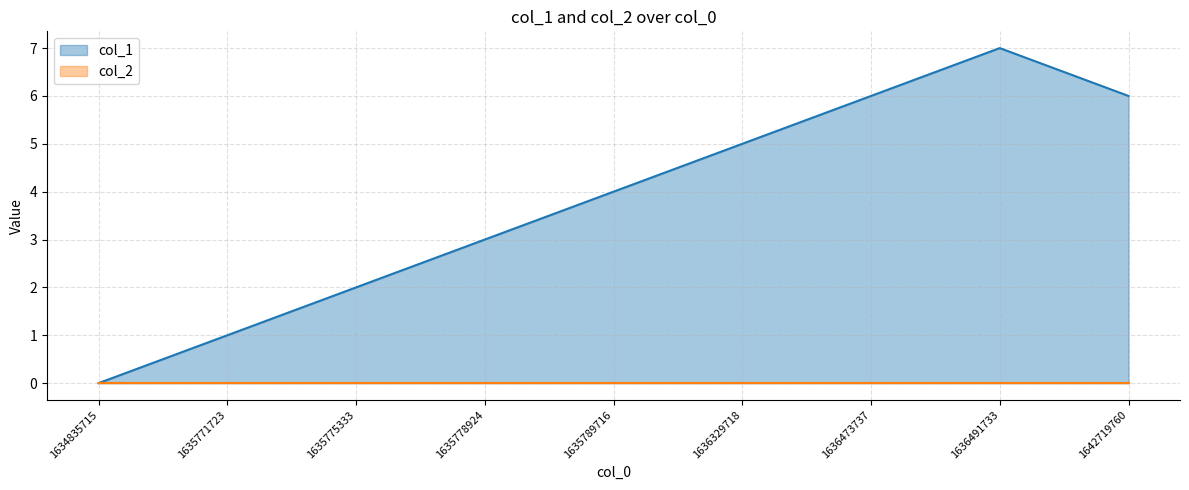

At which category does the chart reach its minimum across all series?

1634835715